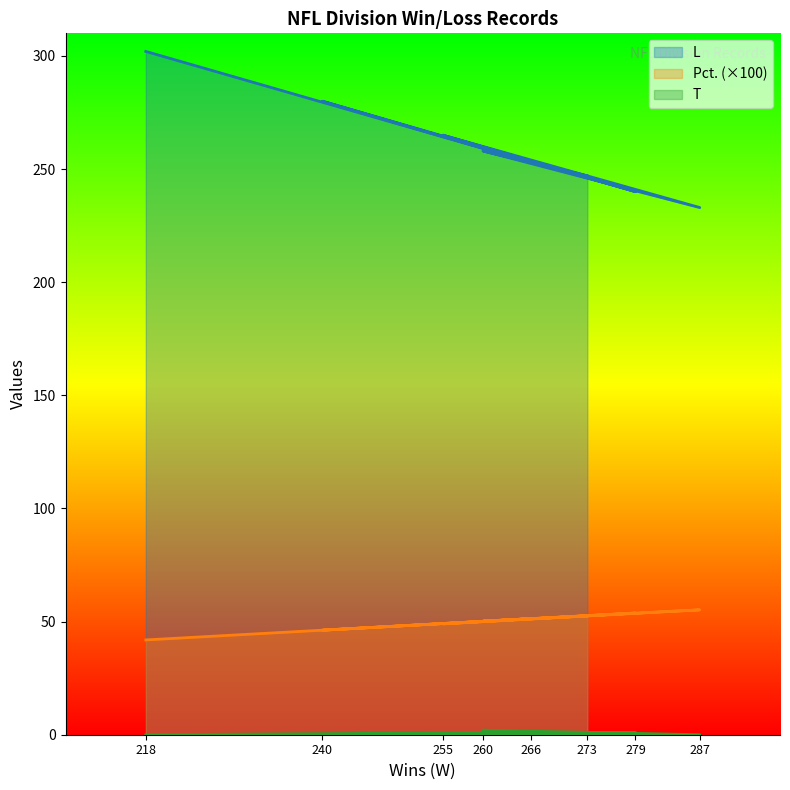

What are all the series names shown in the legend?

L, T, Pct.